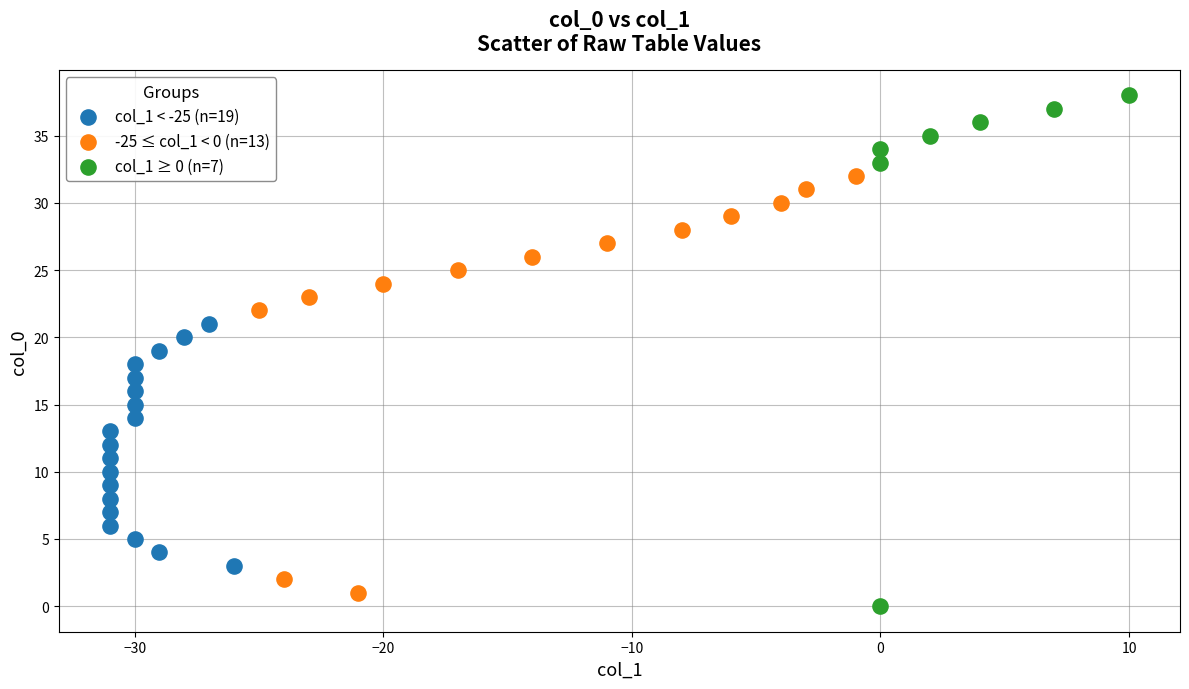

Which series has the largest Y range (max minus min)?

col_1 ≥ 0 (n=7)